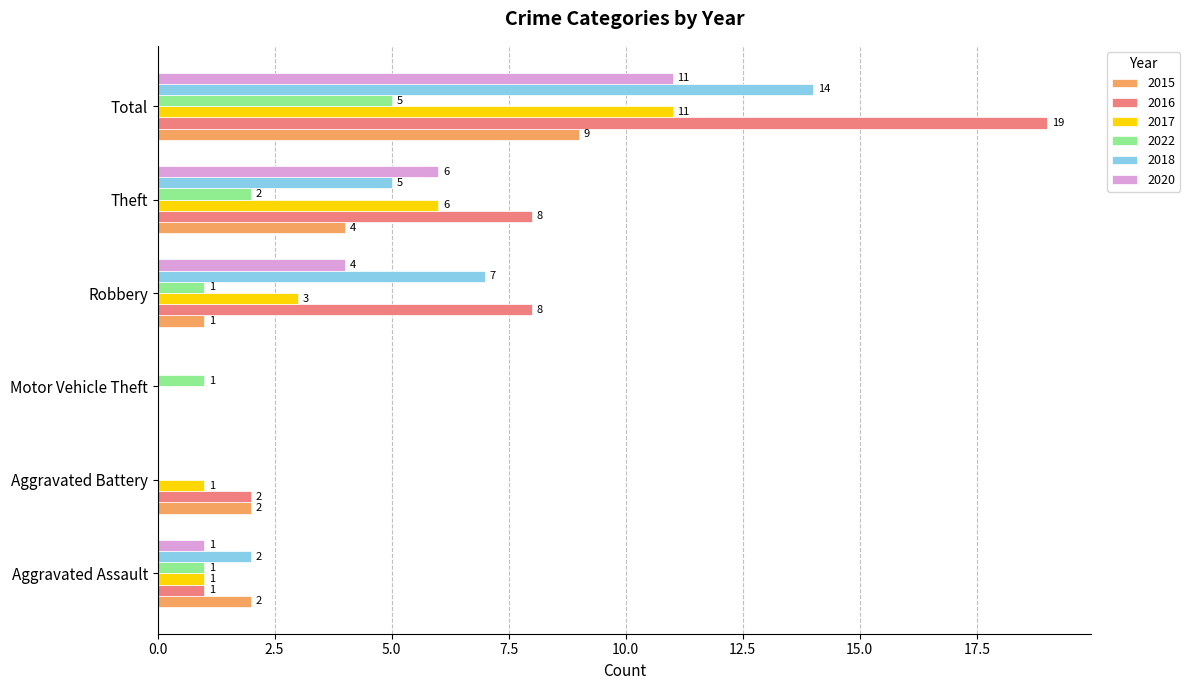

How many data points does each series have?

6